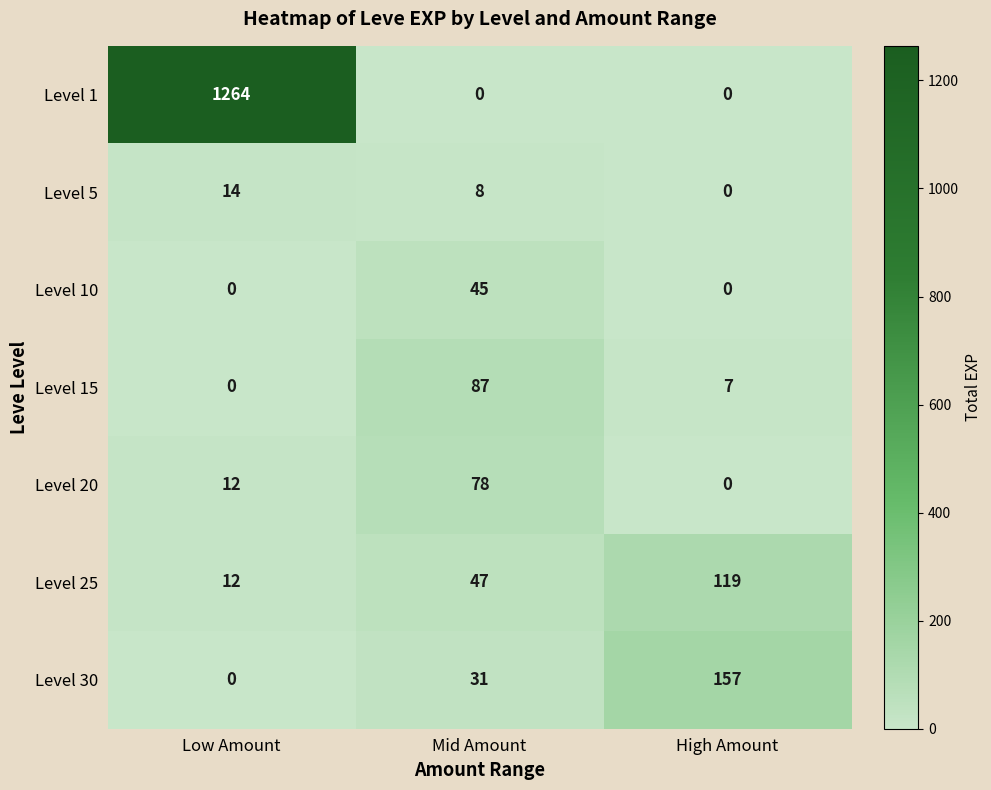

At which category is the sum across all series the highest?

Low Amount